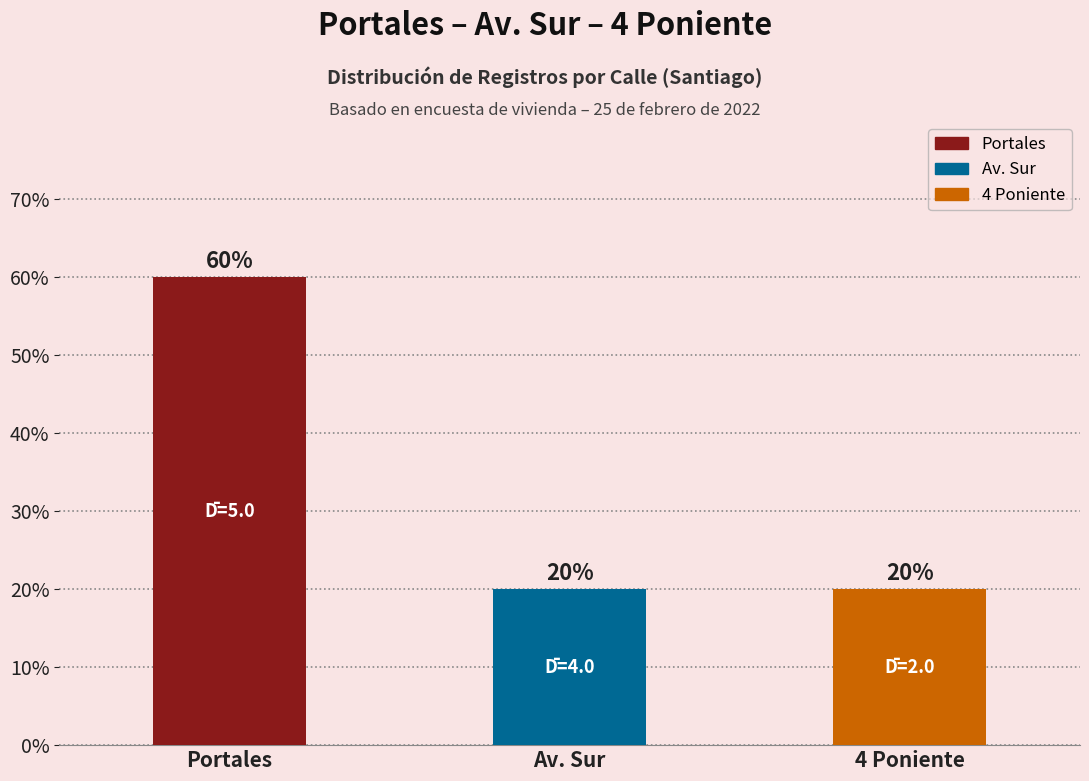

What is the greatest value displayed?

60